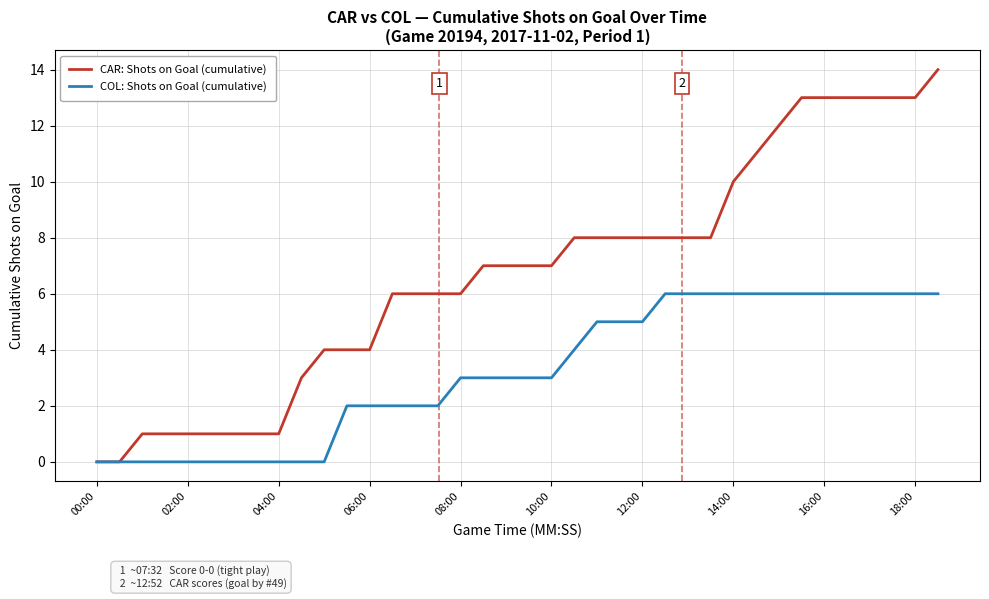

List the series in order of their overall mean, lowest first.

COL: Shots on Goal (cumulative), CAR: Shots on Goal (cumulative)